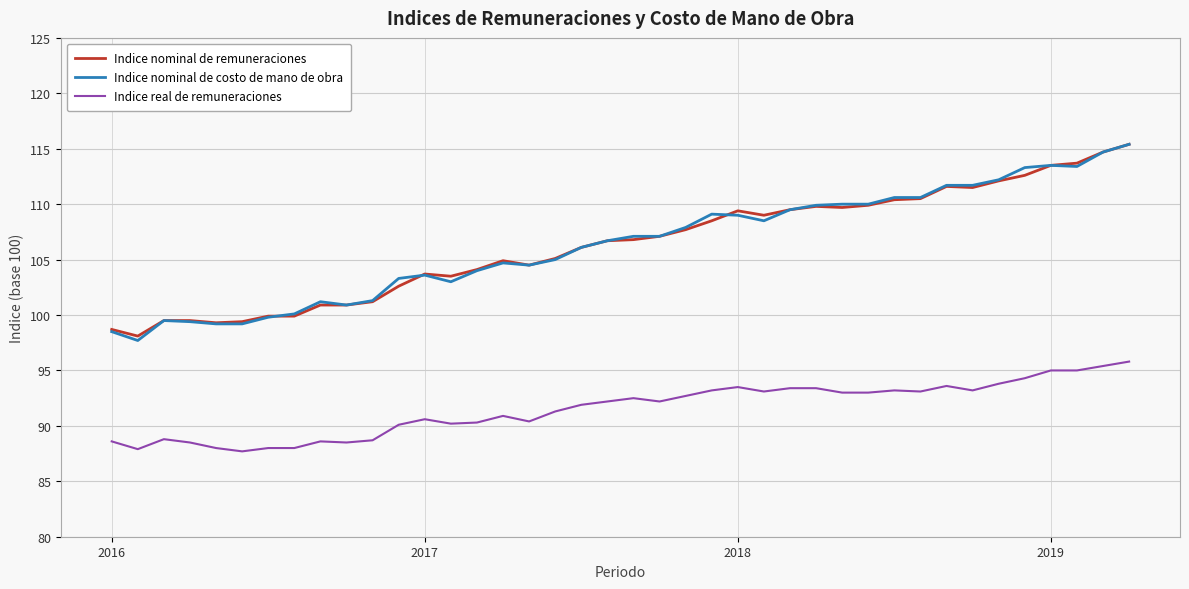

How many lines are shown in the chart?

3